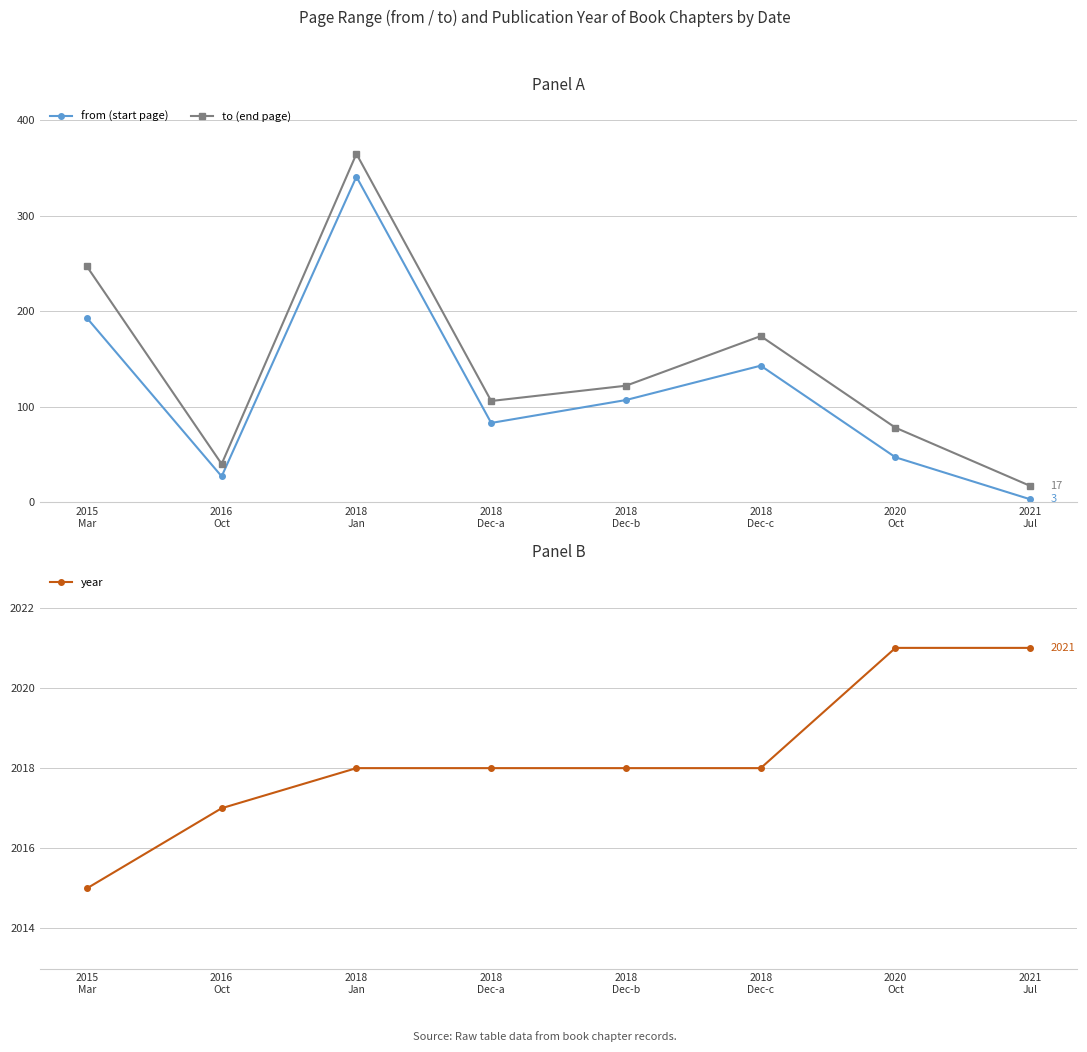

What are all the series names shown in the legend?

from (start page), to (end page), year